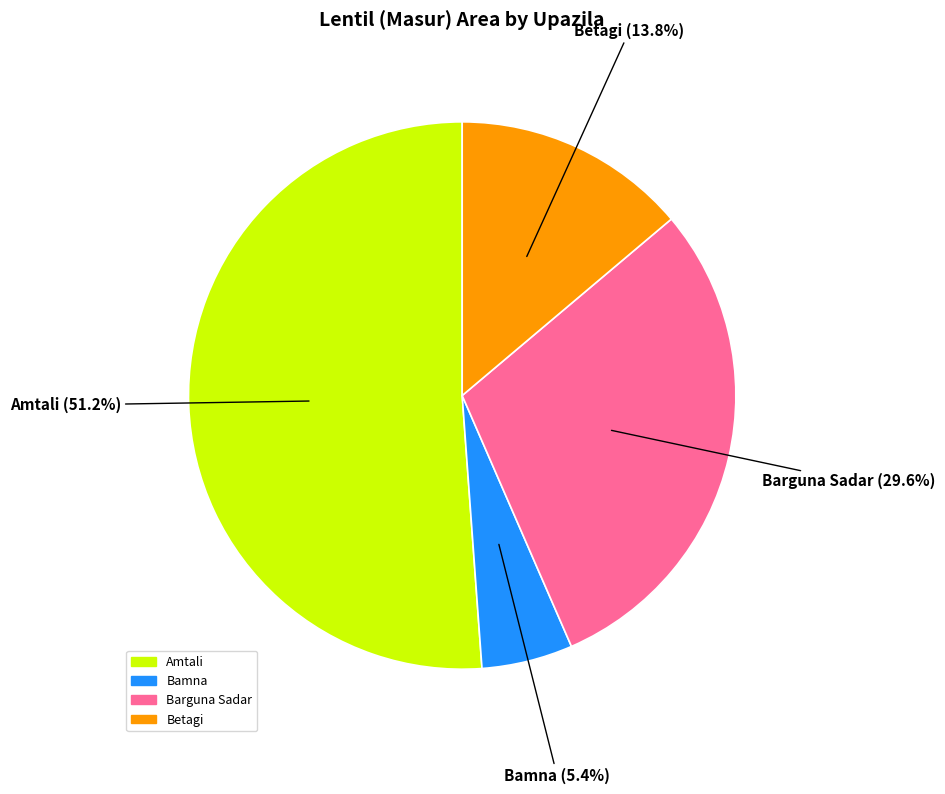

Does any single category account for the majority?

Yes